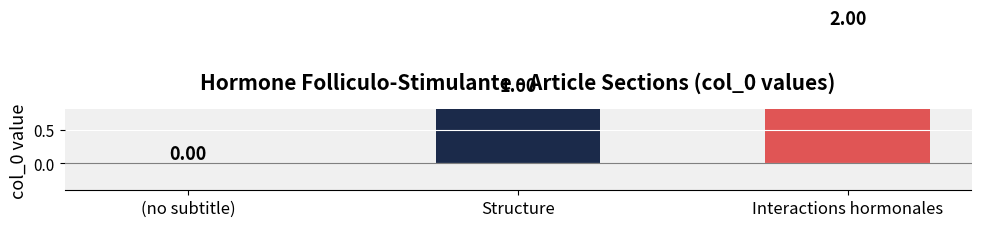

Does the chart contain stacked bars?

No